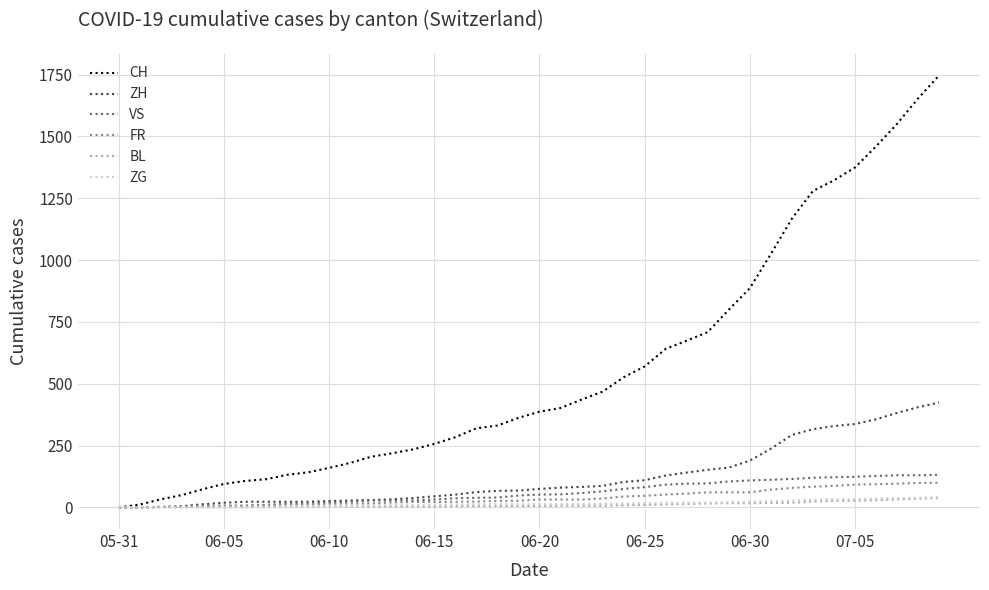

Which series has the widest spread of values?

CH